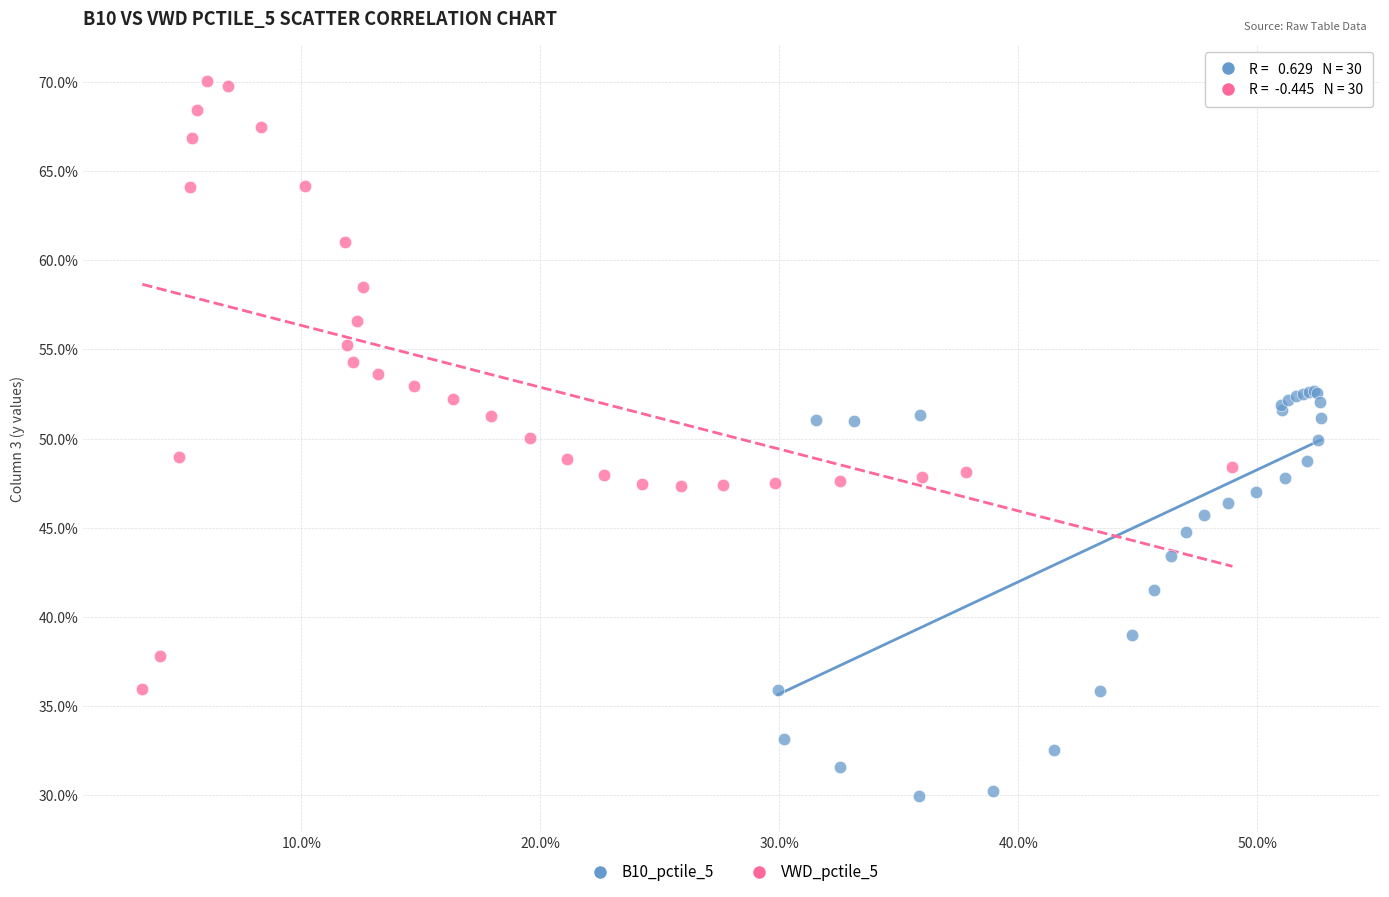

What are all the series names shown in the legend?

B10_pctile_5, VWD_pctile_5